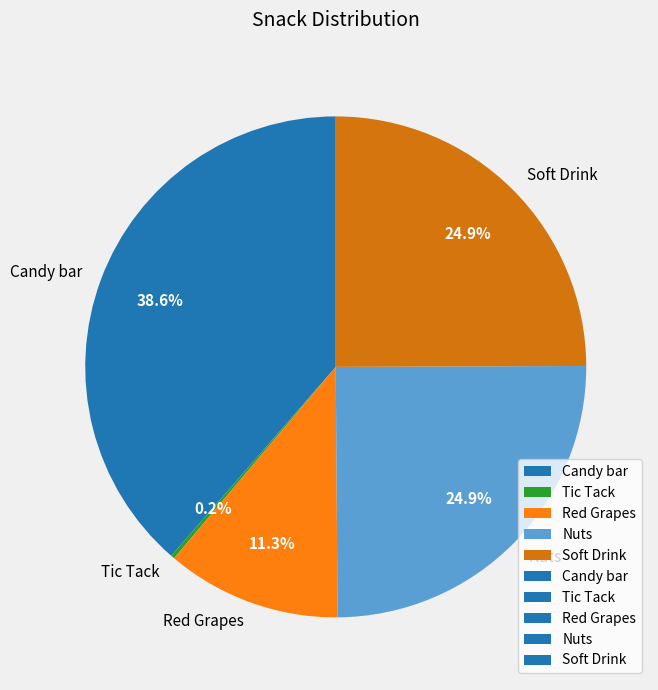

To the nearest percent, what is the difference between the Soft Drink and Red Grapes slice percentages?

14%